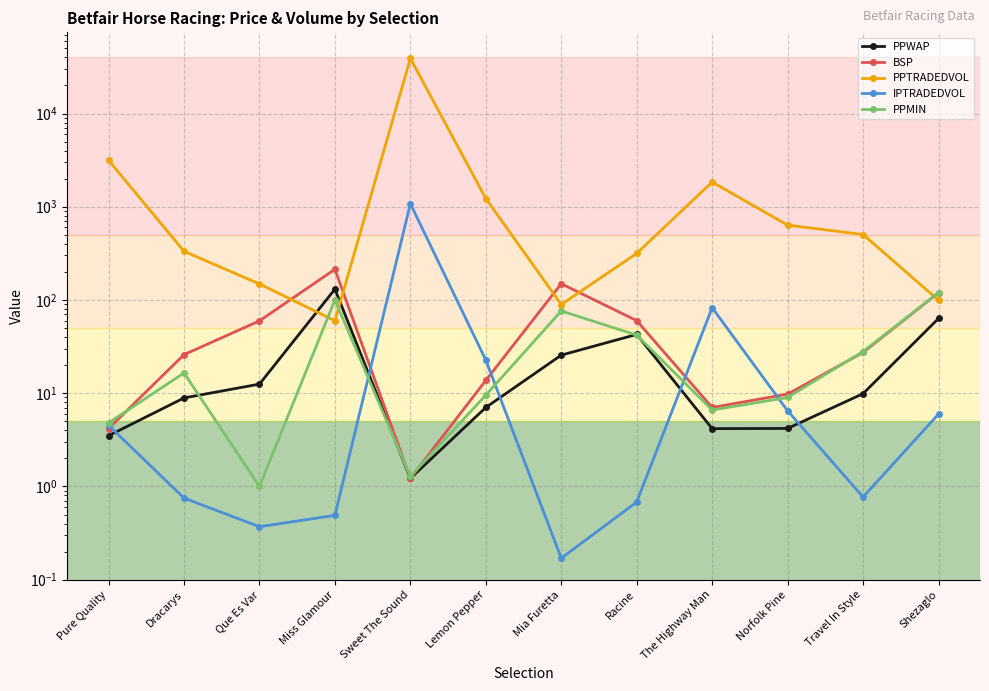

What is the minimum value for PPWAP?

1.2